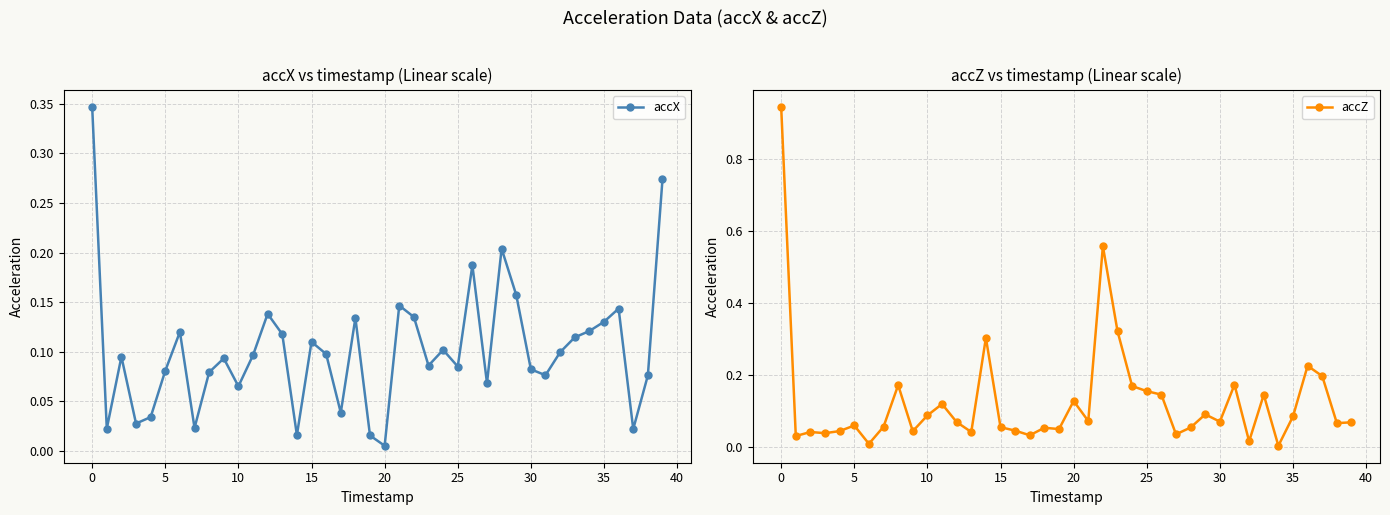

At which category does accZ reach its first local peak?

5